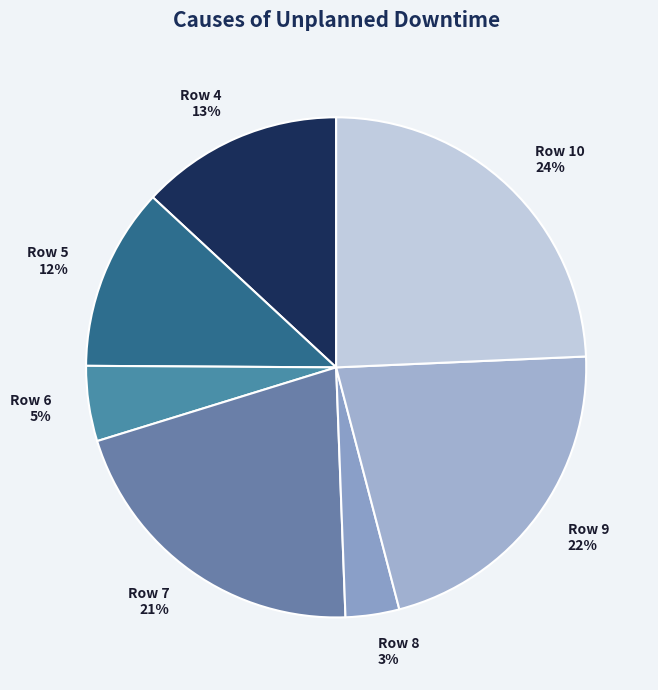

What percentage is the Row 7 slice, to the nearest percent?

21%